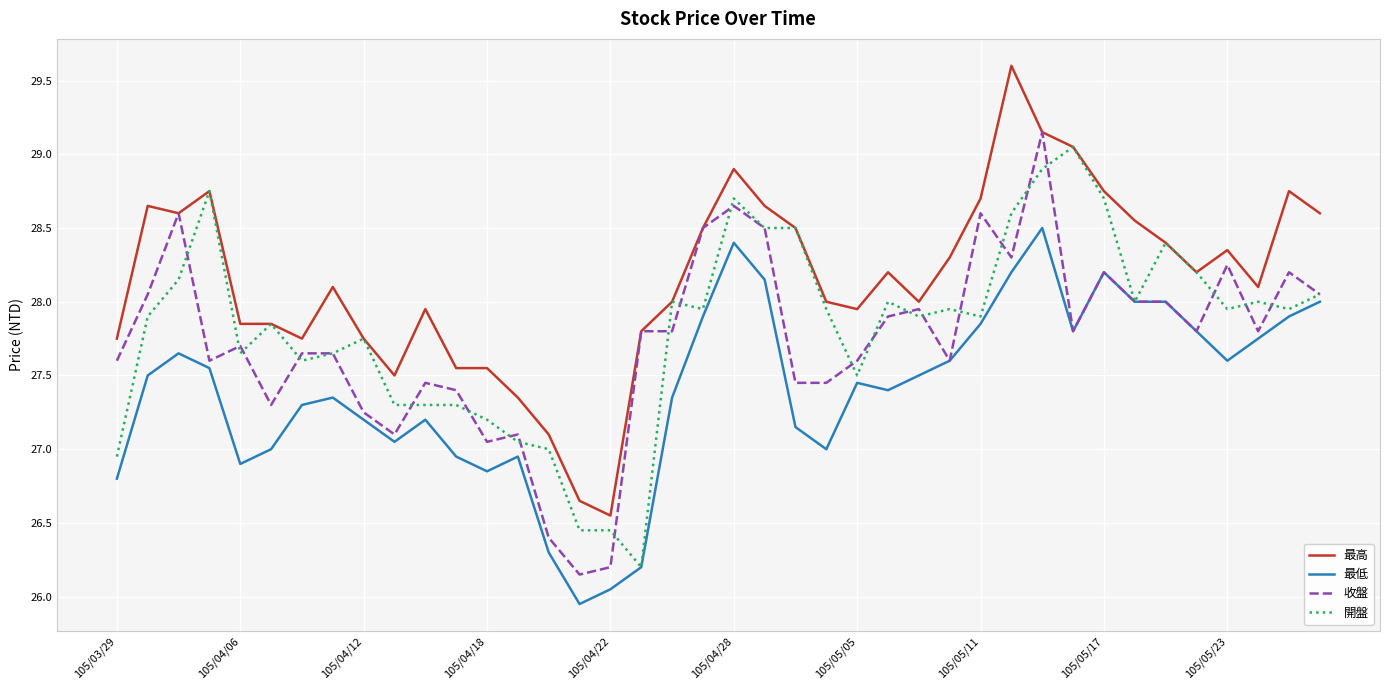

What is the minimum value for 開盤?

26.2